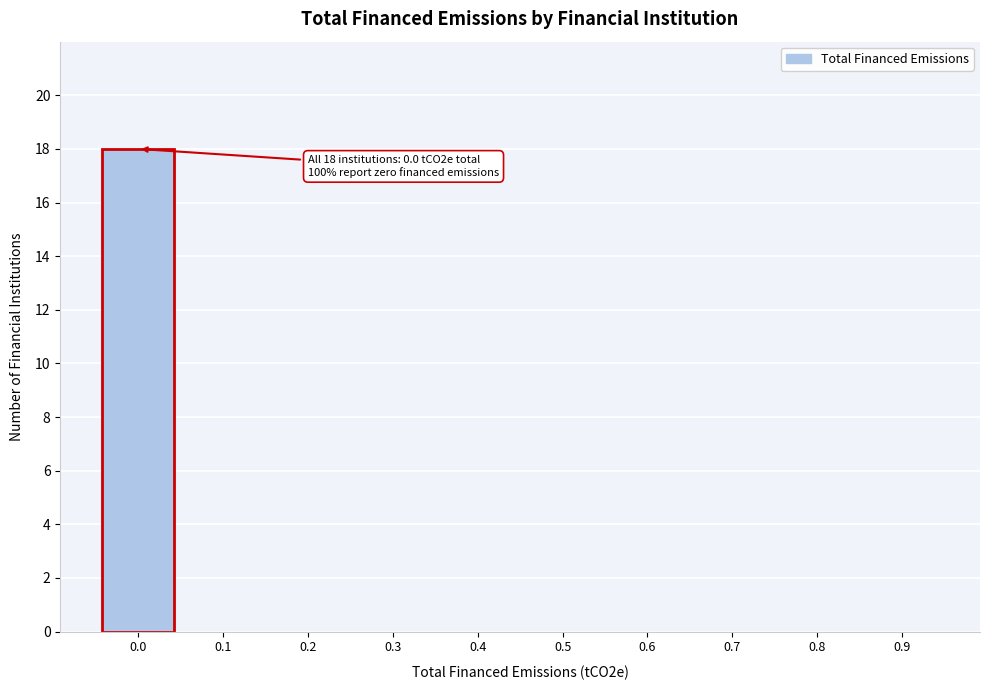

Reading left to right, list all the values displayed in this chart.

0.0=18	0.1=0	0.2=0	0.3=0	0.4=0	0.5=0	0.6=0	0.7=0	0.8=0	0.9=0